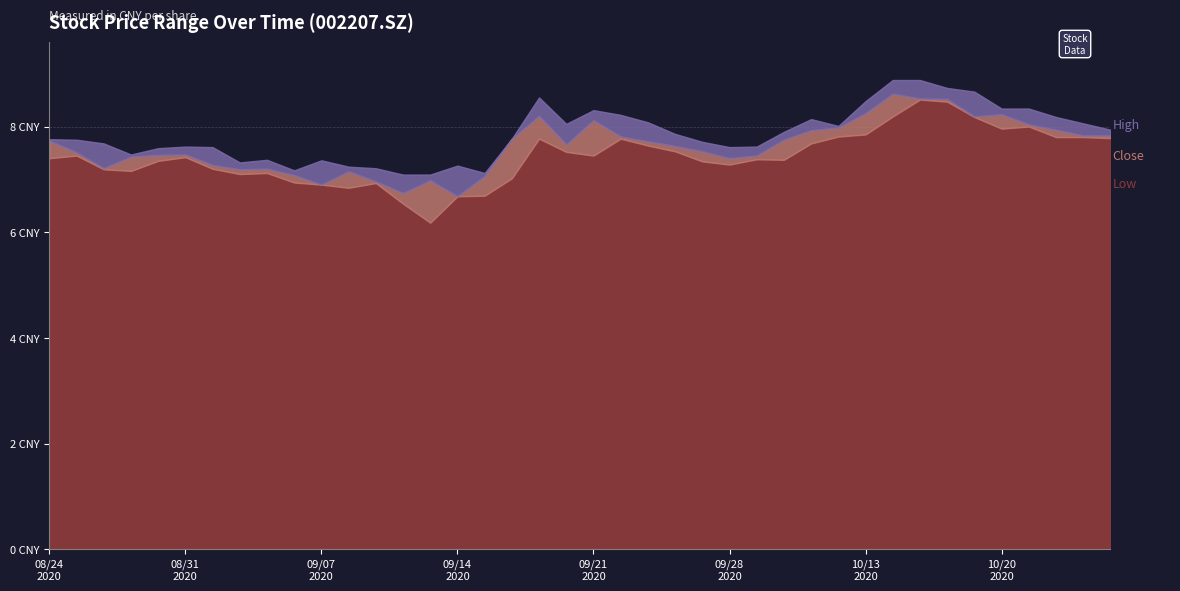

In high, how many points are higher than both neighbors (excluding endpoints)?

7